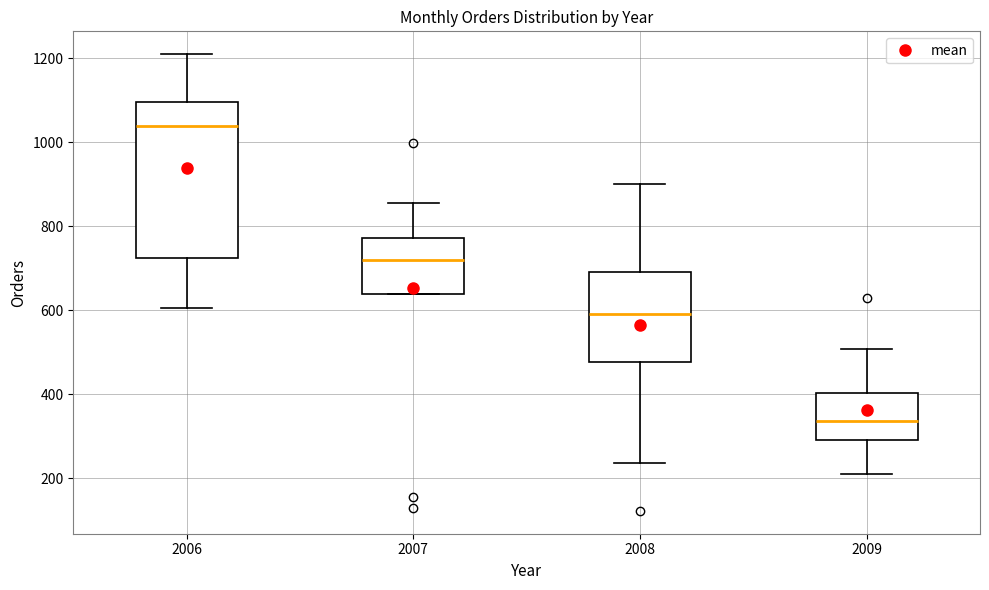

Reading left to right, read every box against the y-axis: the position of its median line, the range the box covers, and the ends of its whiskers. The values are not printed on the chart, so give them approximately, as read against the axis.

2006: median 1040, box 720 to 1100, whiskers 600 to 1220
2007: median 720, box 640 to 780, whiskers 640 to 860
2008: median 600, box 480 to 700, whiskers 240 to 900
2009: median 340, box 300 to 400, whiskers 220 to 500